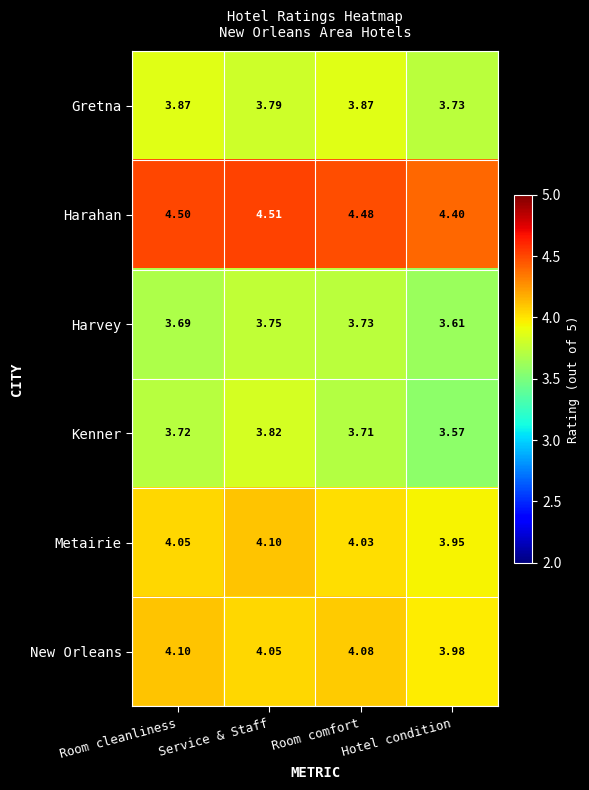

What is the total value across all series at Service & Staff?

24.0